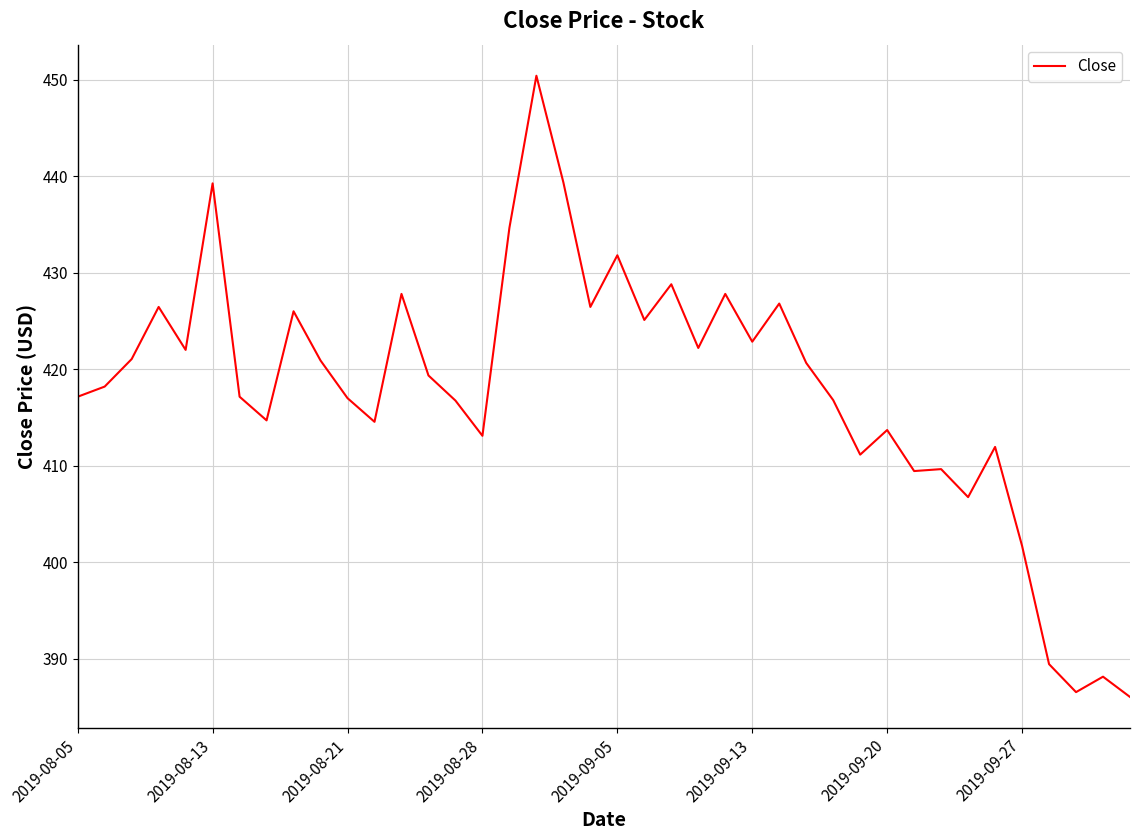

What is the minimum value shown in the chart?

386.0